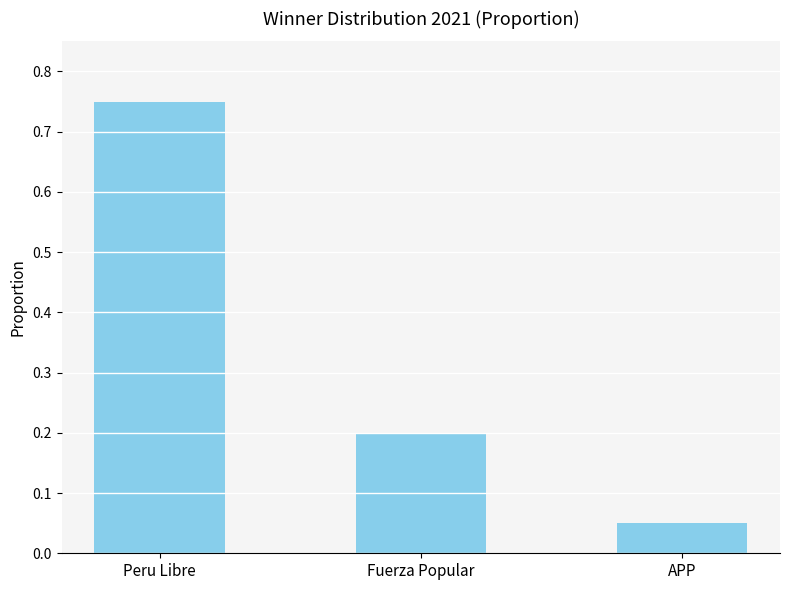

At which category does the chart reach its peak across all series?

Peru Libre